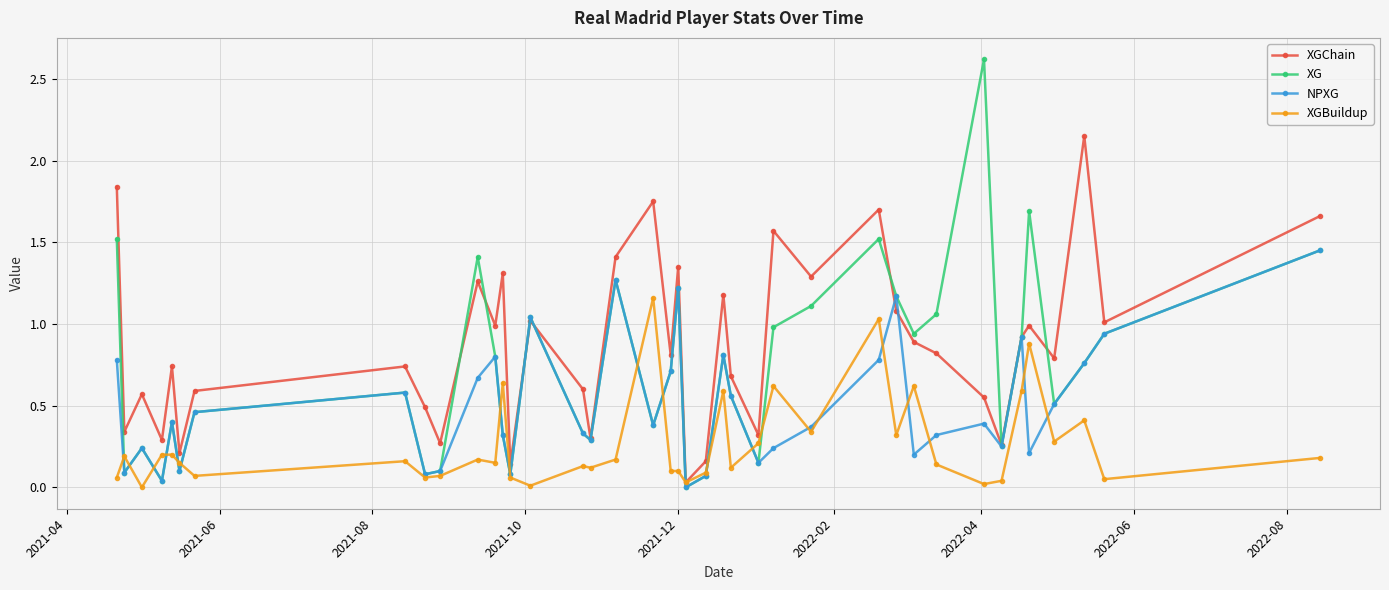

Which series has the widest spread of values?

XG